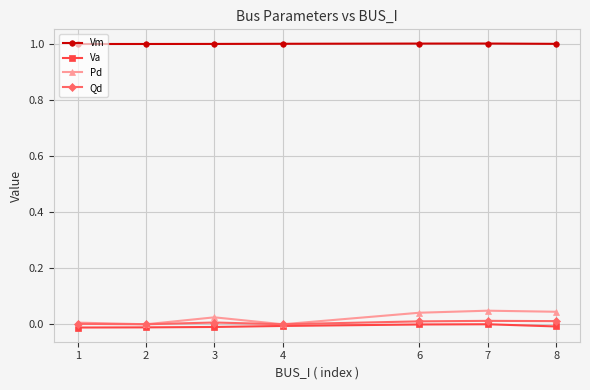

True or false: Pd has more than 0 interior local peaks.

True